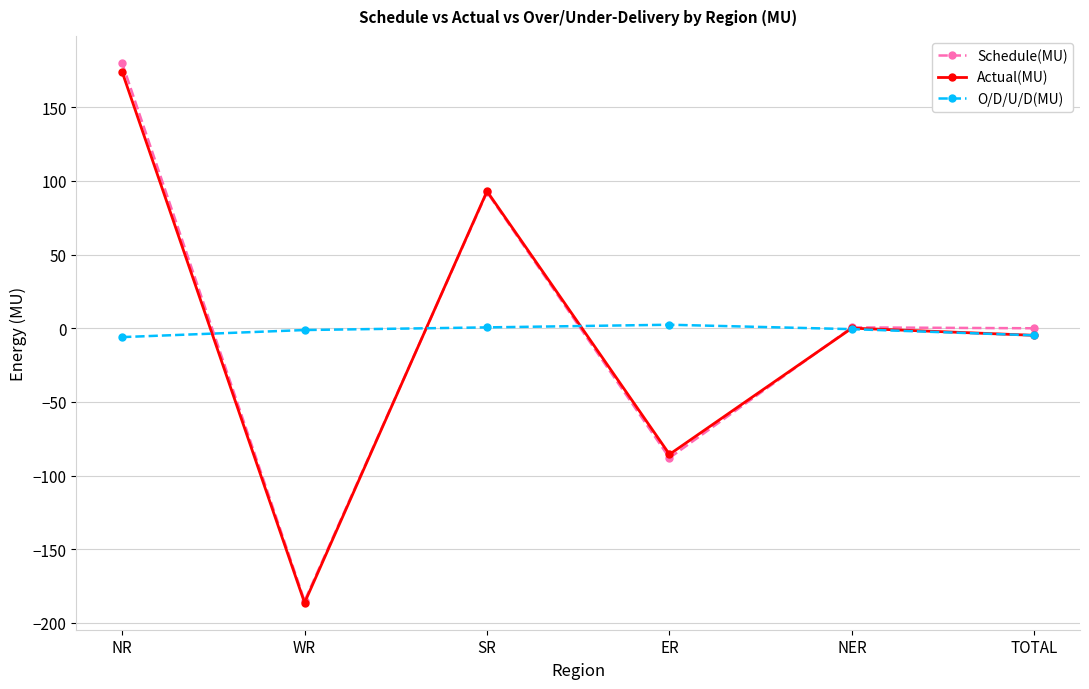

Is the value of O/D/U/D(MU) at NR greater than the value of Schedule(MU) at ER?

Yes